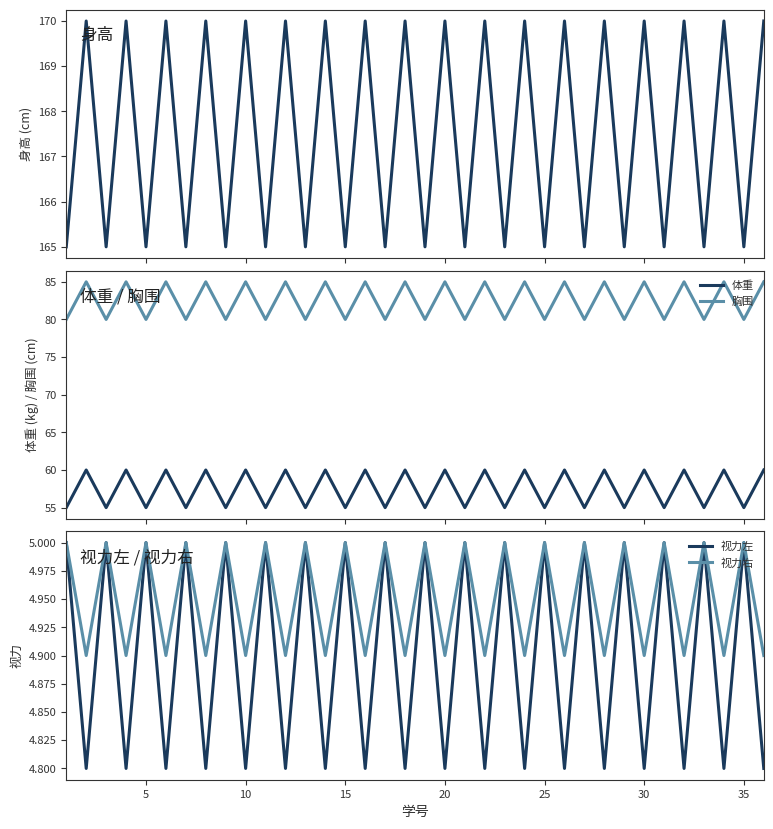

What is the lowest value of the 视力右 series?

4.9